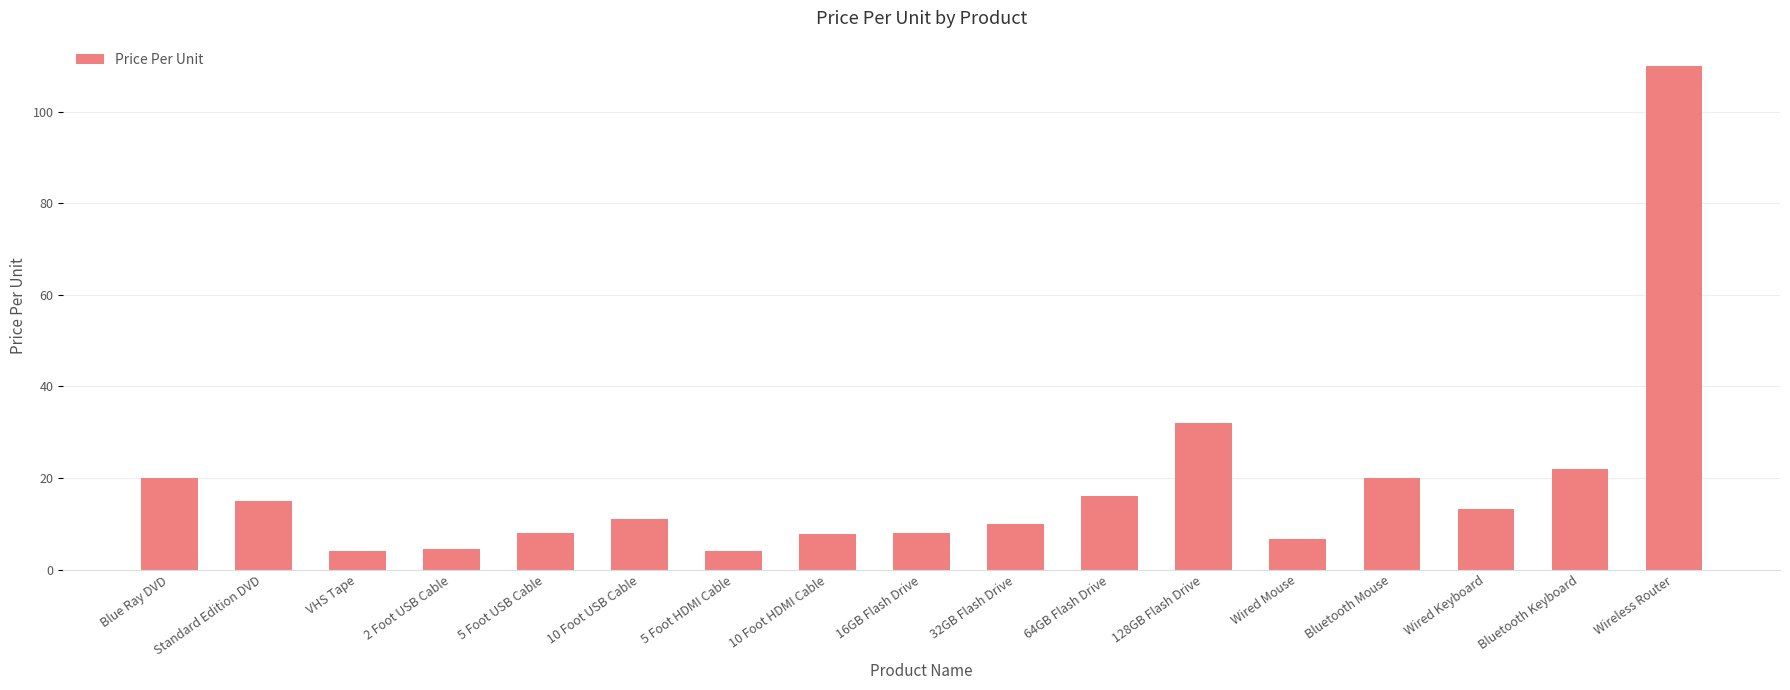

What is the smallest value displayed?

4.0